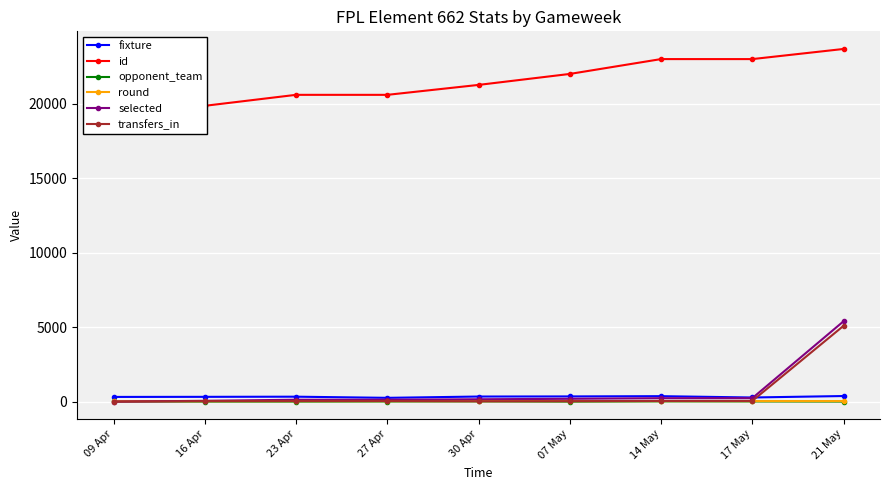

What is the maximum value for transfers_in?

5086